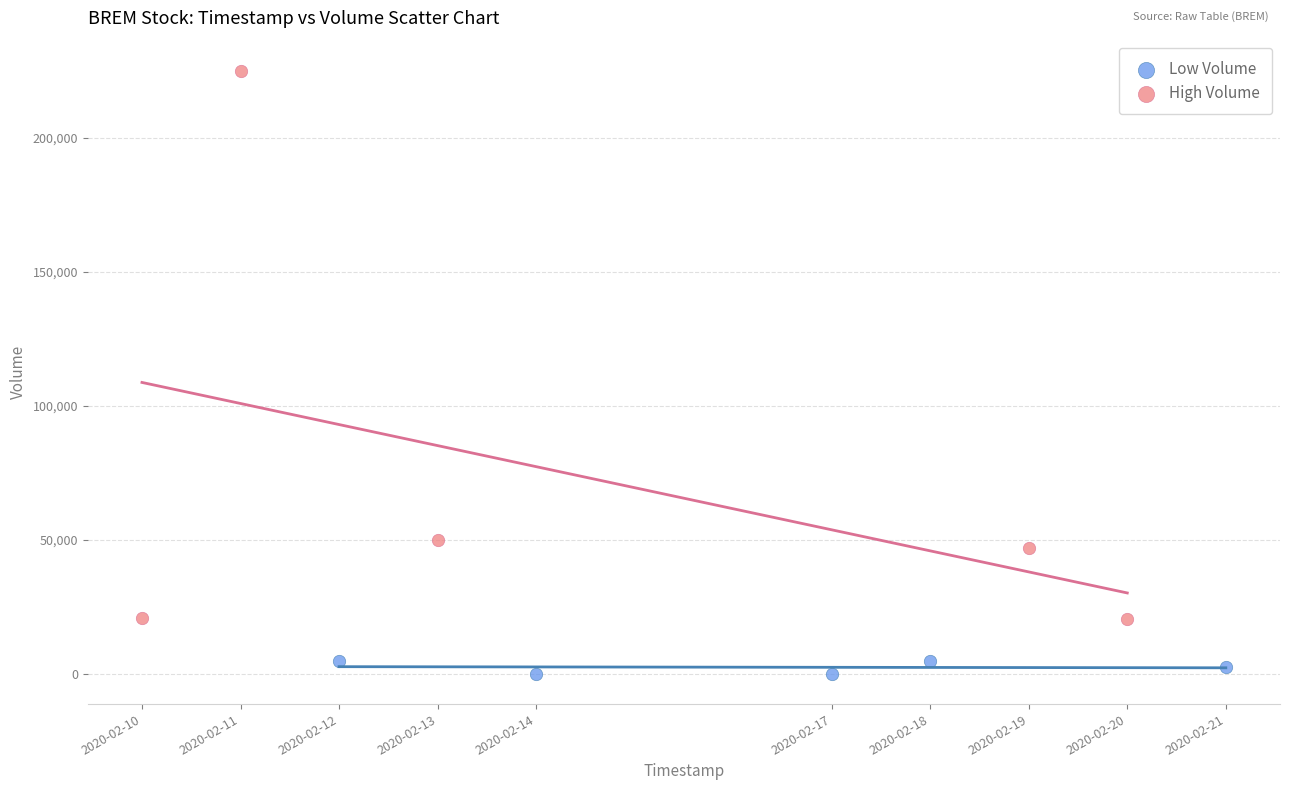

Which series has the largest Y range (max minus min)?

High Volume